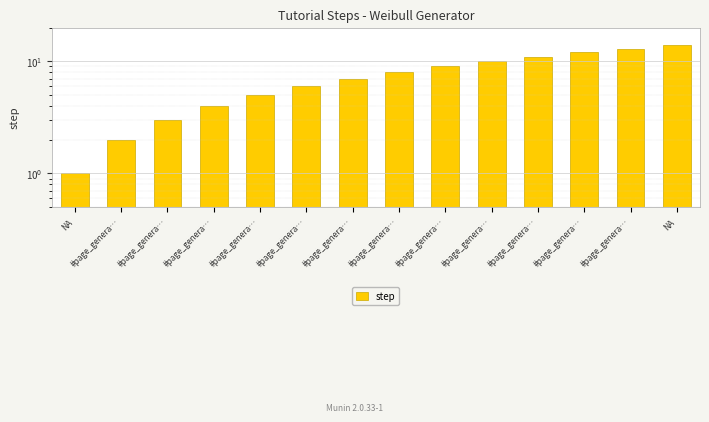

Which label corresponds to the largest value in the chart?

NA